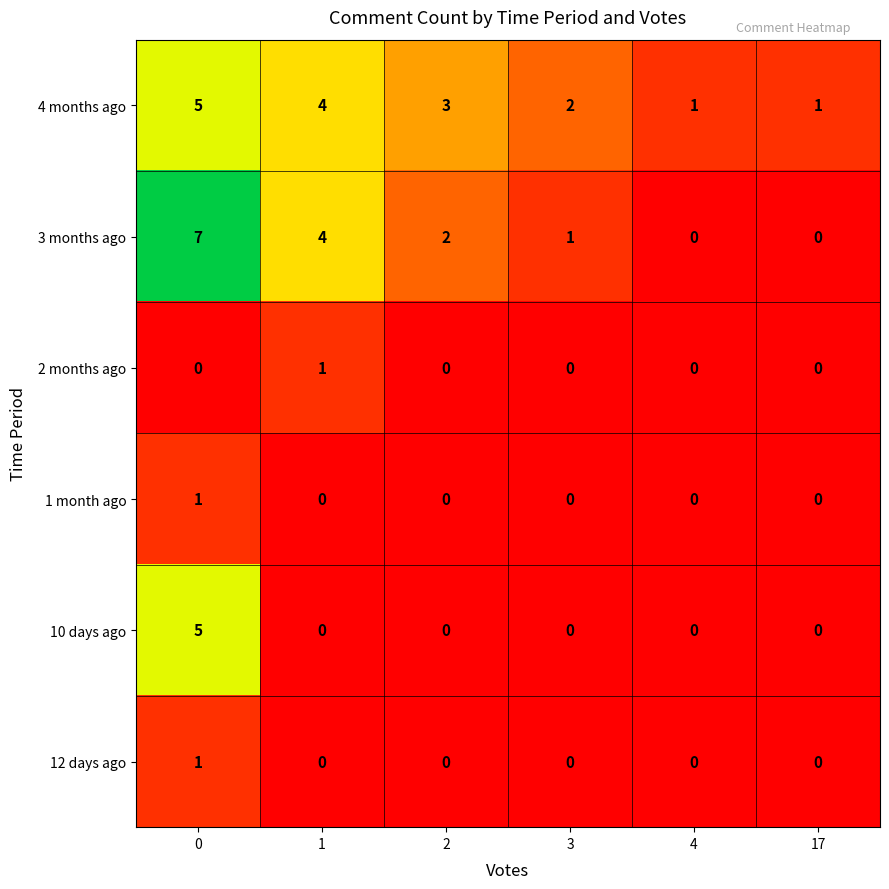

How many values in the 1 month ago series exceed 0?

1